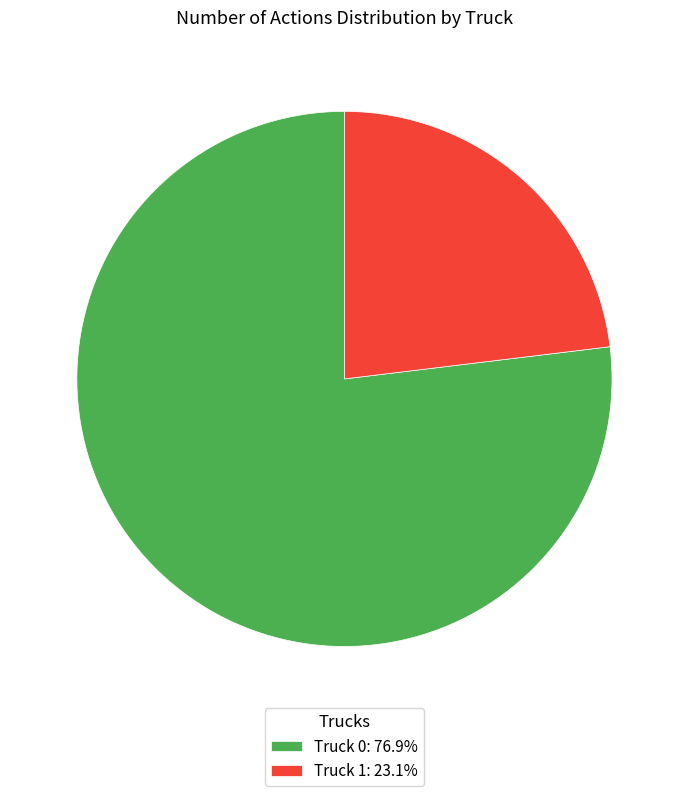

Does Truck 1 represent more than half of the total?

No